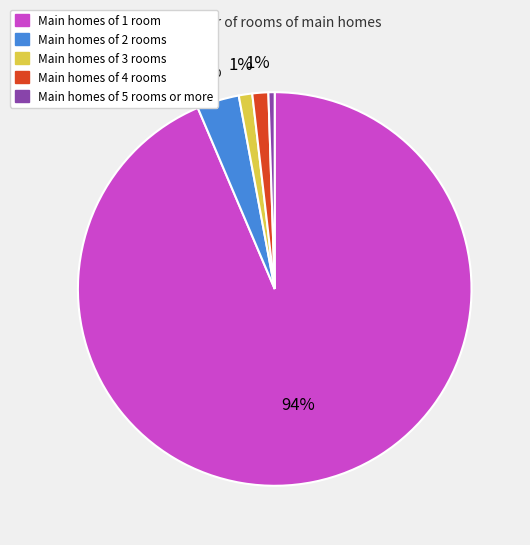

Count the number of slices in the pie.

5